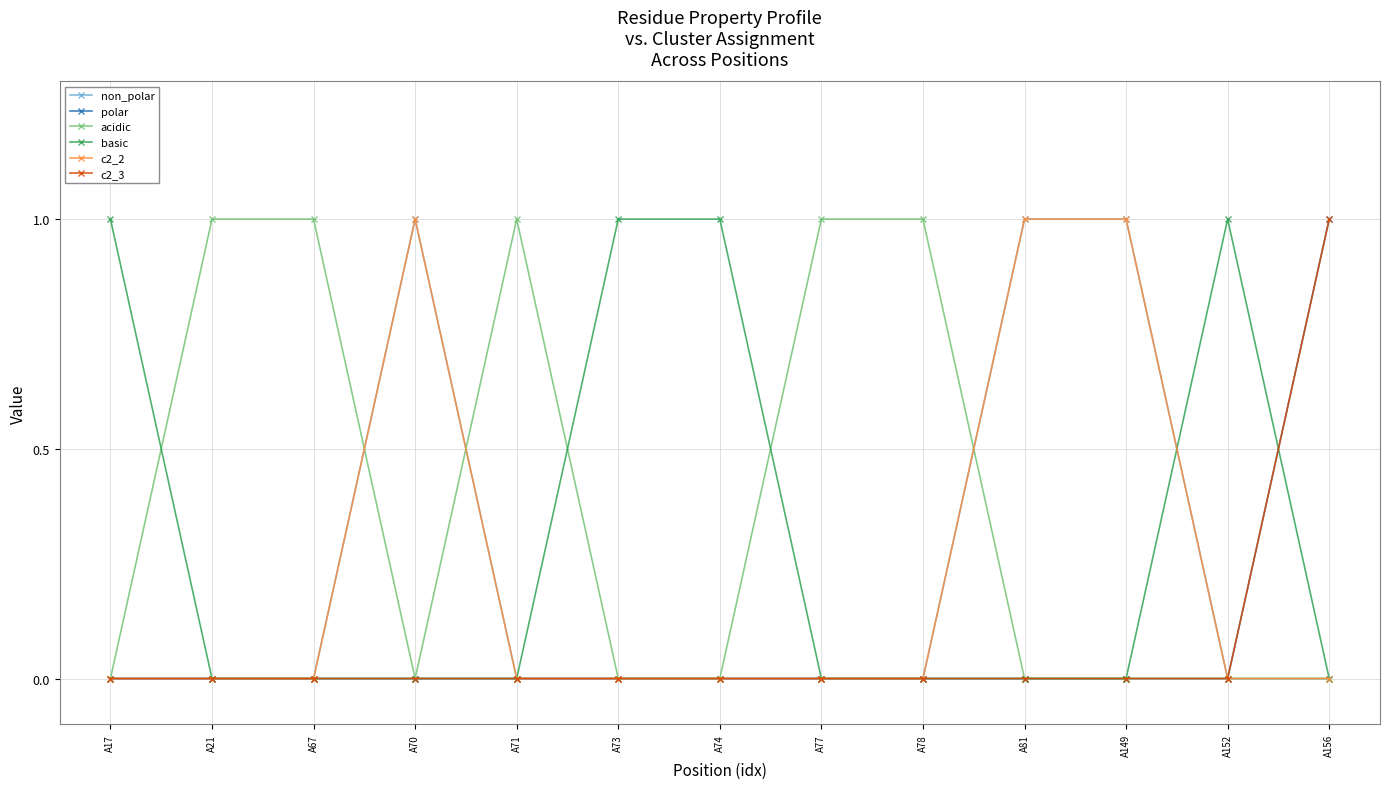

What is the sum of the acidic values at A70 and A21?

1